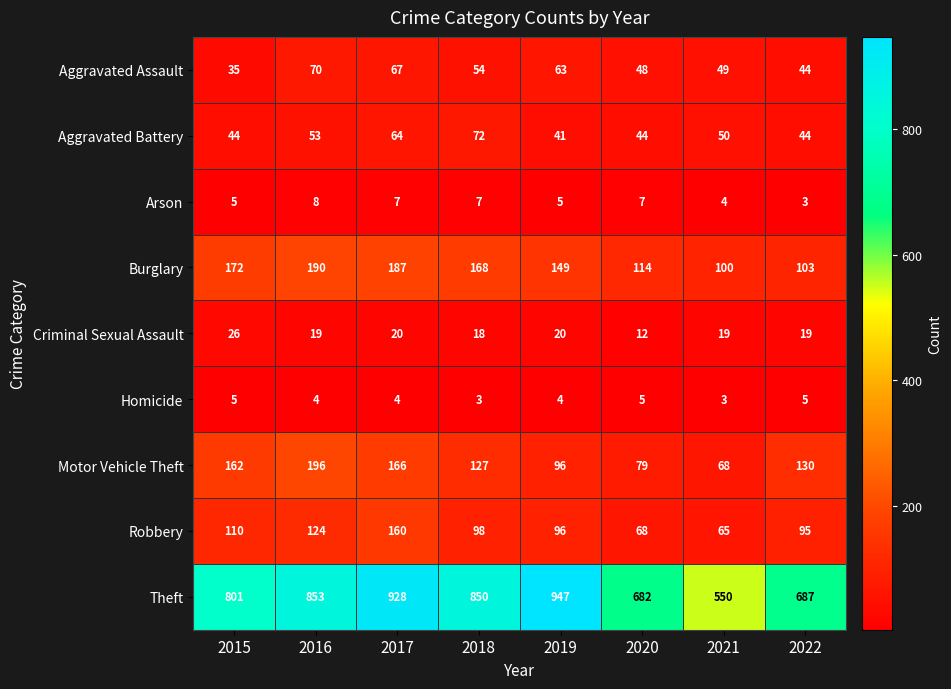

At which label is Robbery closest to 112?

2015